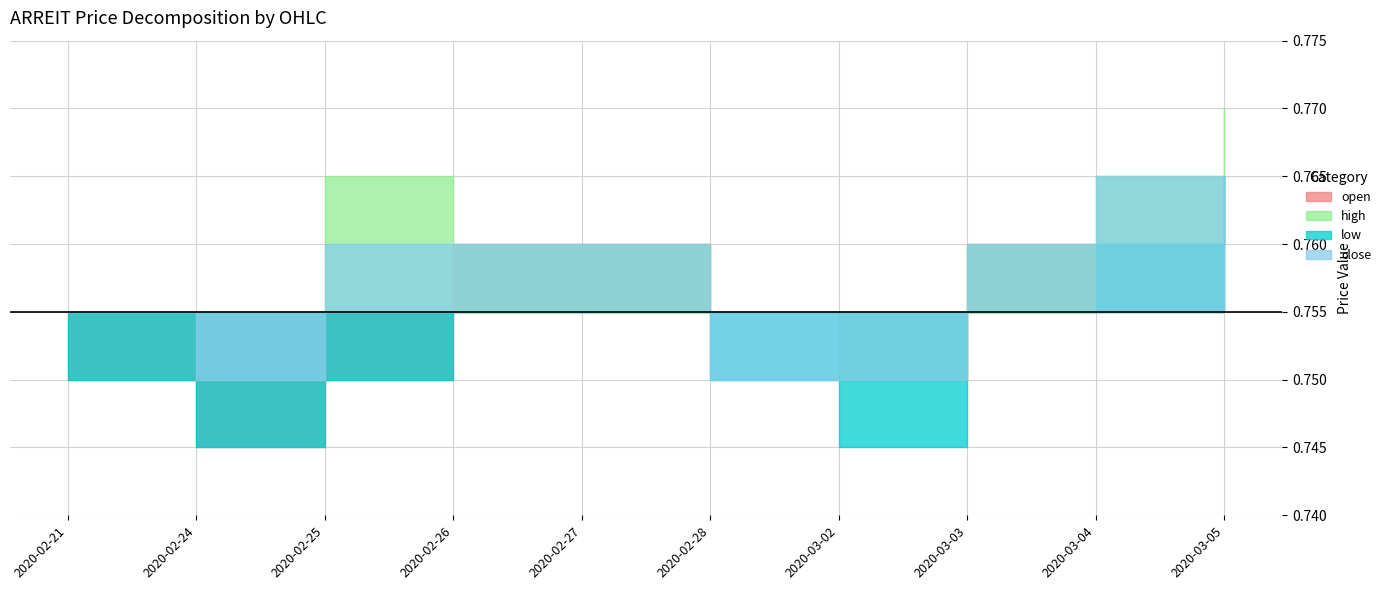

Does the chart have visible grid lines?

Yes